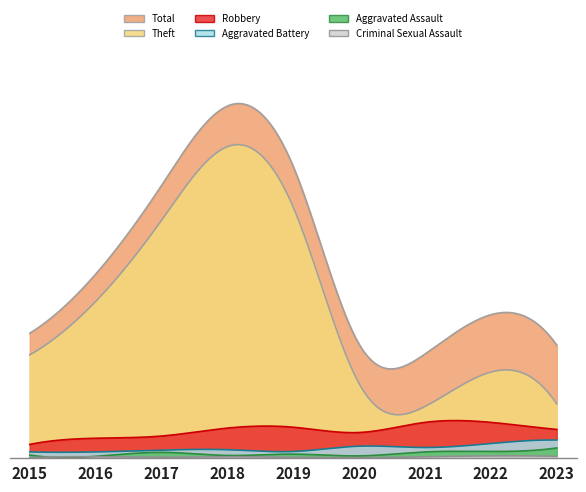

How many lines are shown in the chart?

6